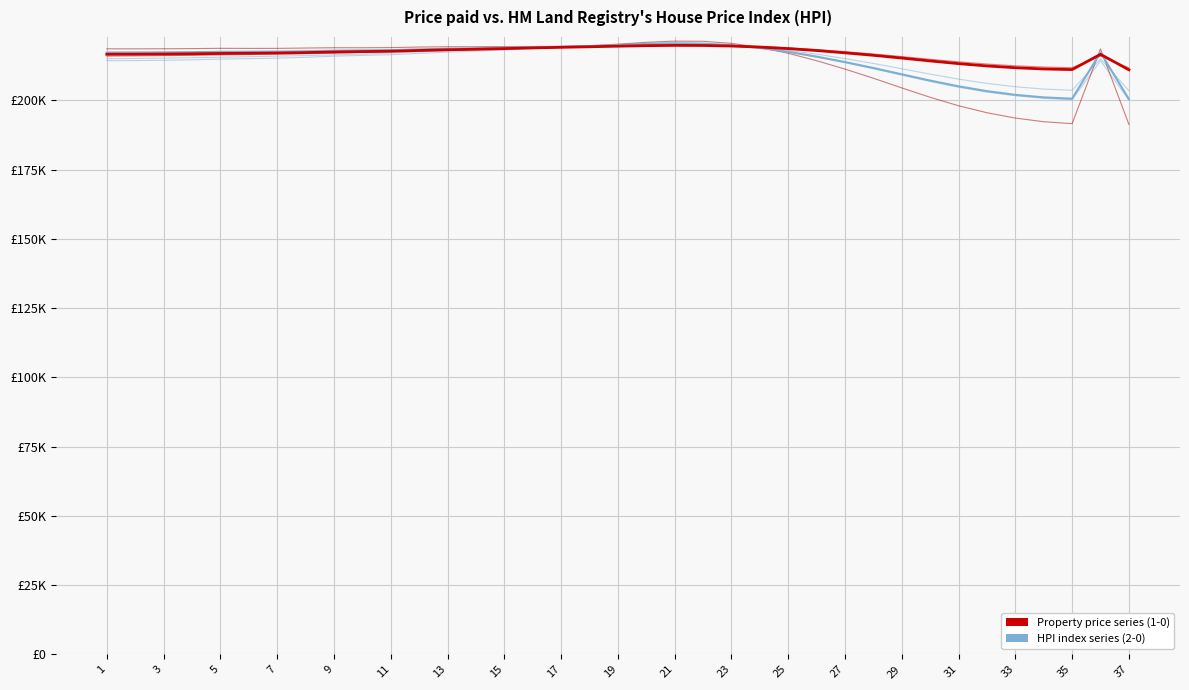

The 2-0 (HPI index series) series shows 203307.5 at 31. True or false?

True